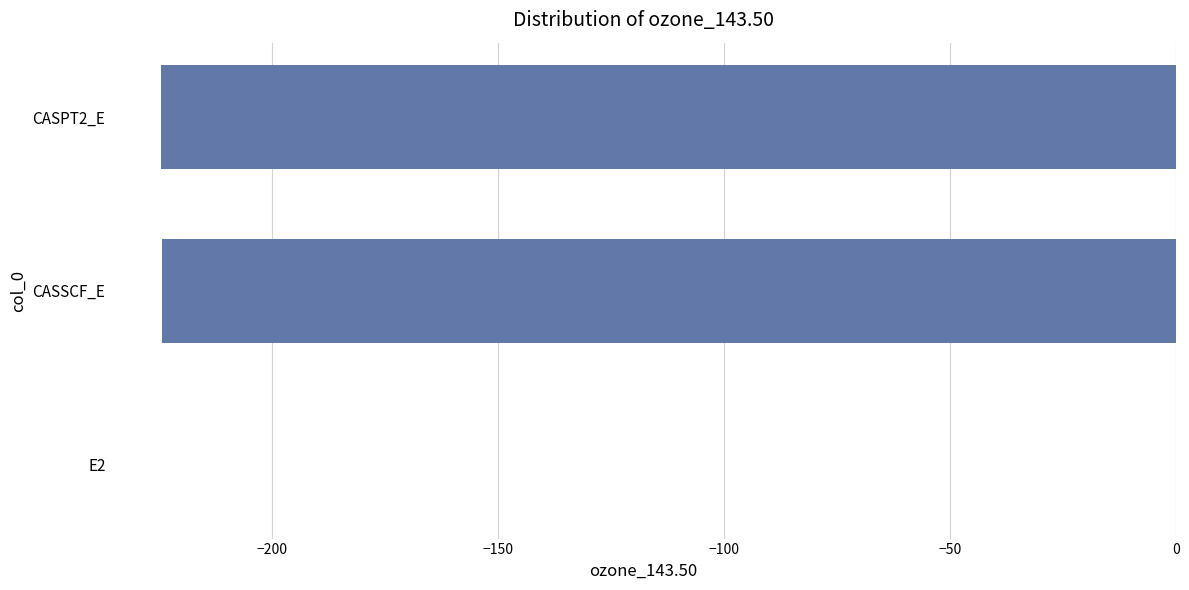

True or false: the data shows -125.2 at CASSCF_E.

False